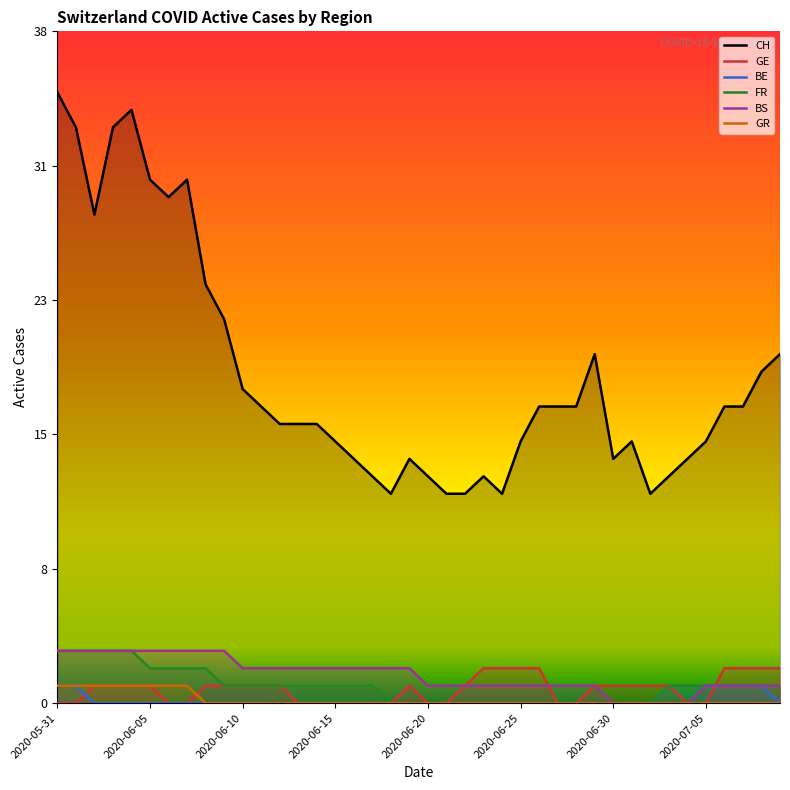

What is the difference between the highest and lowest values at 2020-06-07?

30